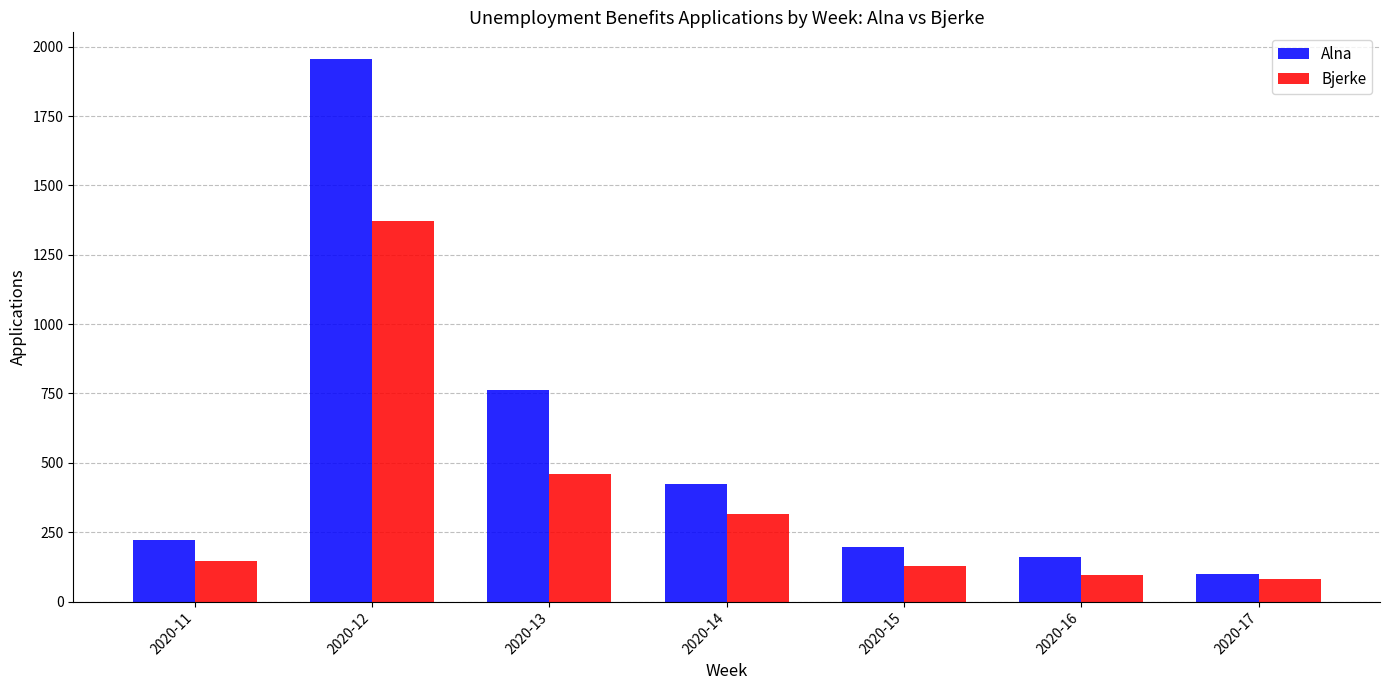

Which series has the largest range (max minus min)?

Alna